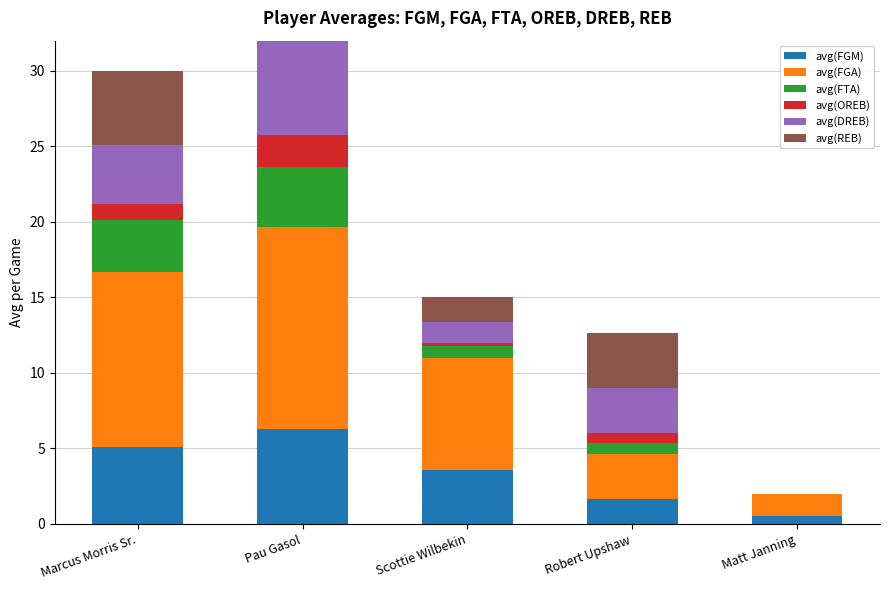

What is the maximum value for avg(DREB)?

8.7